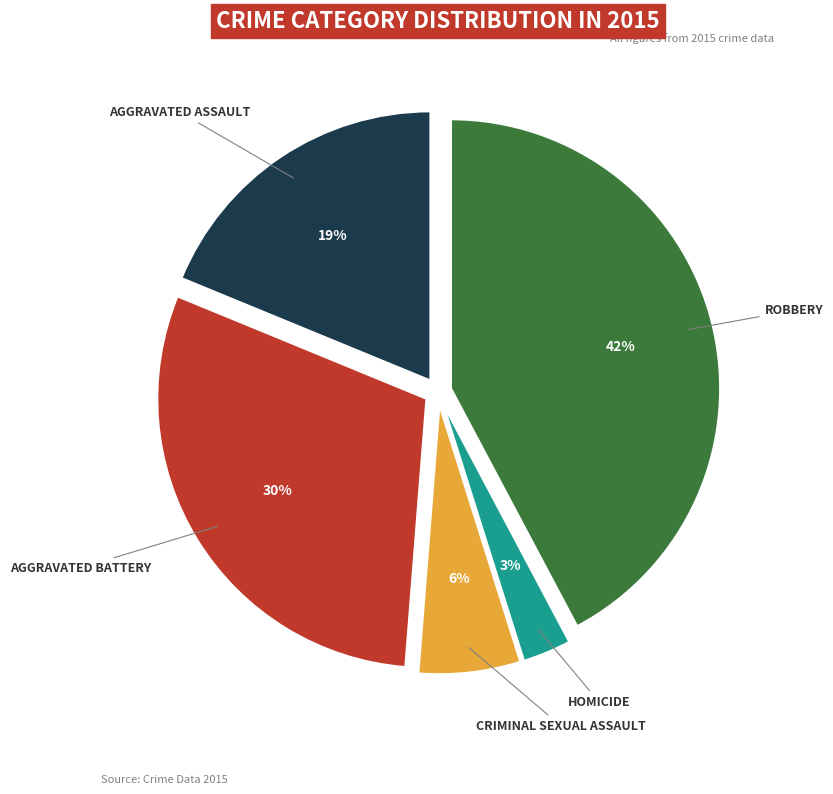

Count the number of slices in the pie.

5